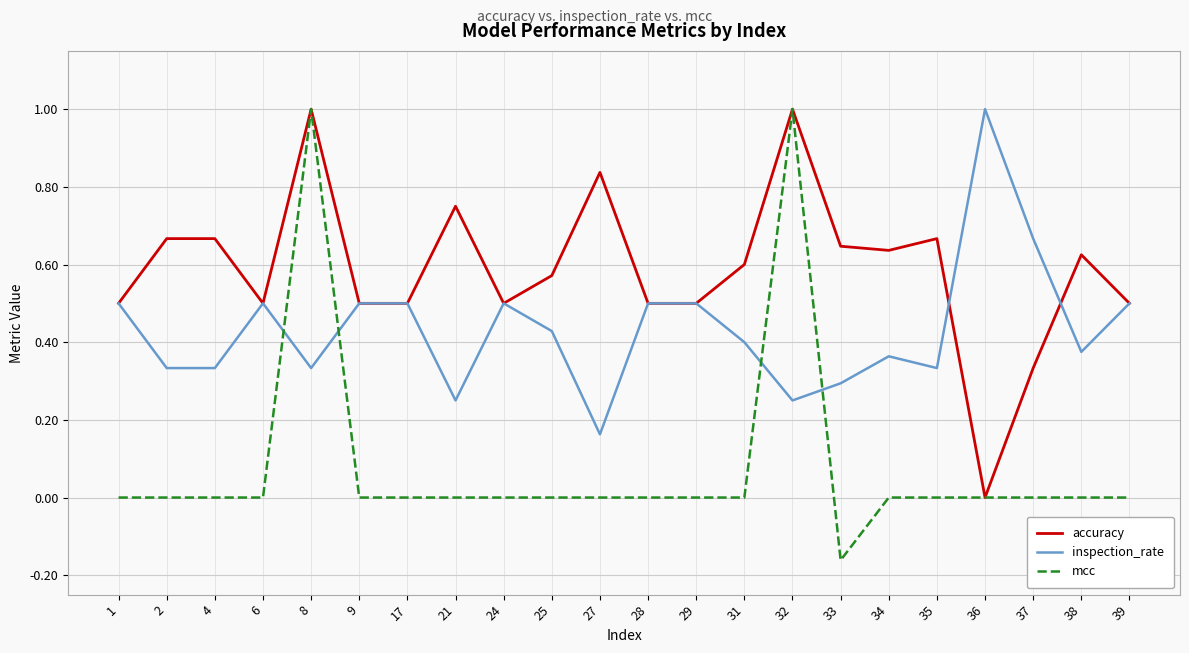

How many lines are shown in the chart?

3